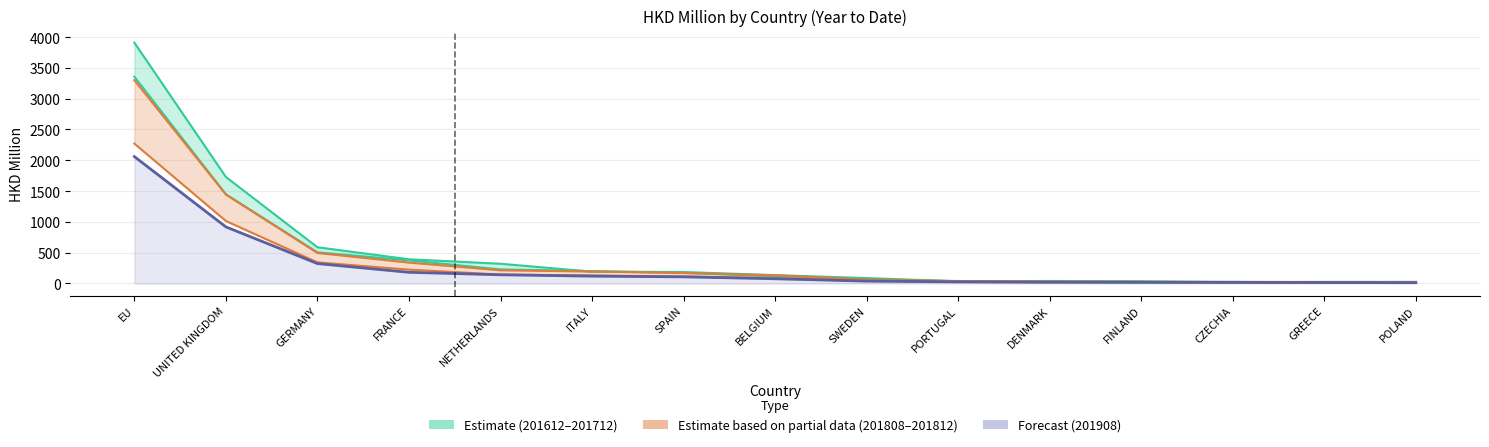

What is the minimum value for 201908?

12.7